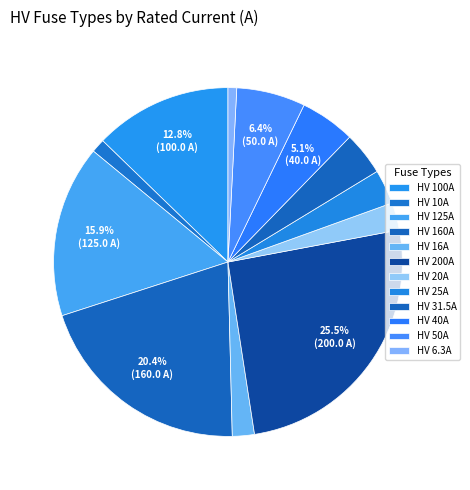

What is the smallest slice in the pie chart?

HV 6.3A